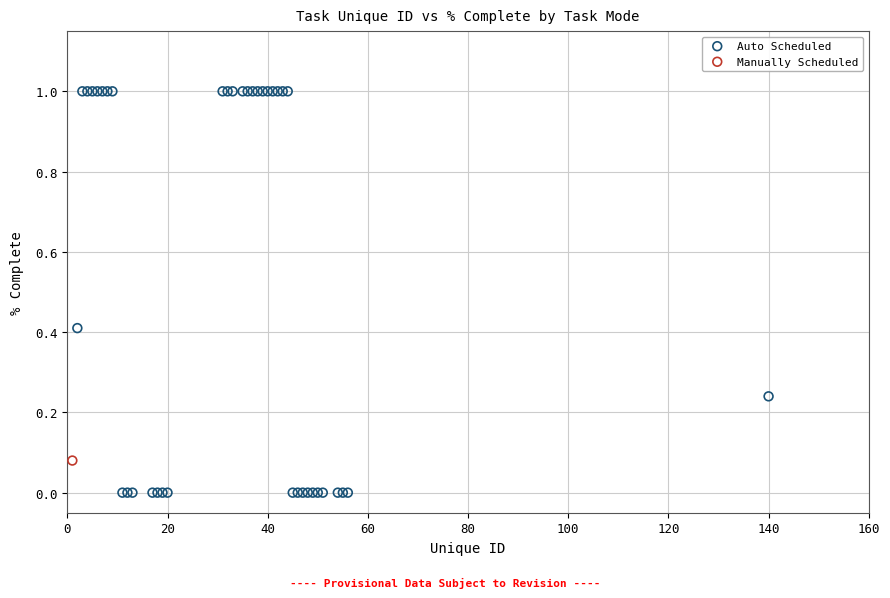

What are all the series names shown in the legend?

Auto Scheduled, Manually Scheduled